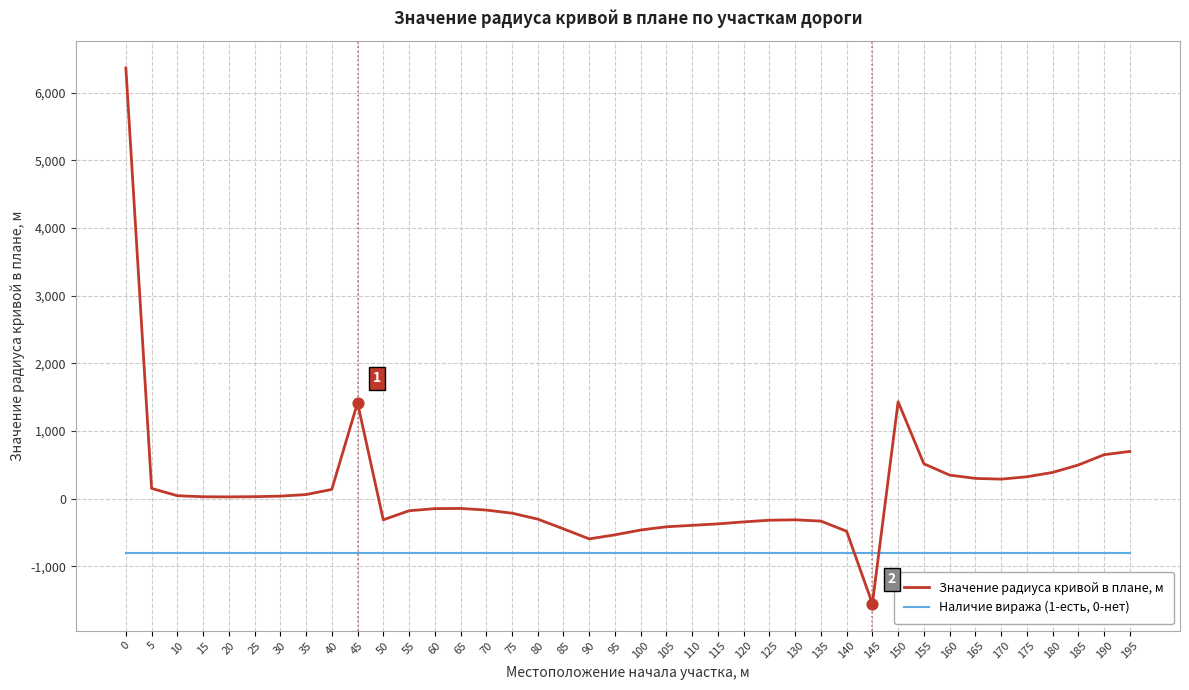

What are all the series names shown in the legend?

Значение радиуса кривой в плане, м, Наличие виража (1-есть, 0-нет)